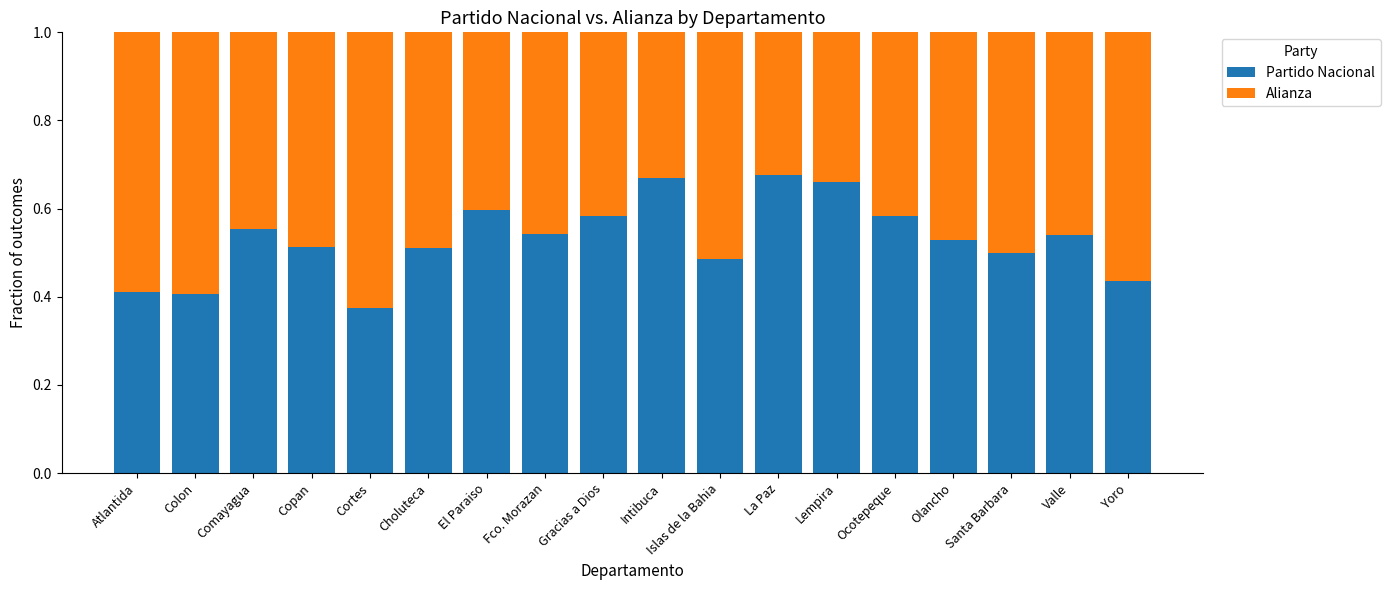

What is the total value across all series at Valle?

1.0